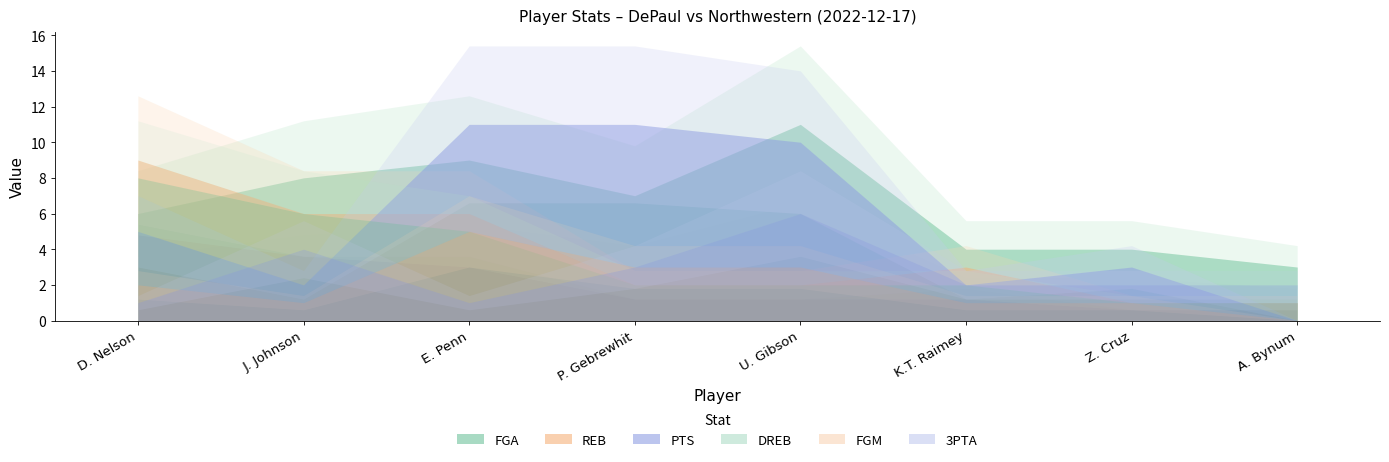

How many values in the FGM series are below 2?

4